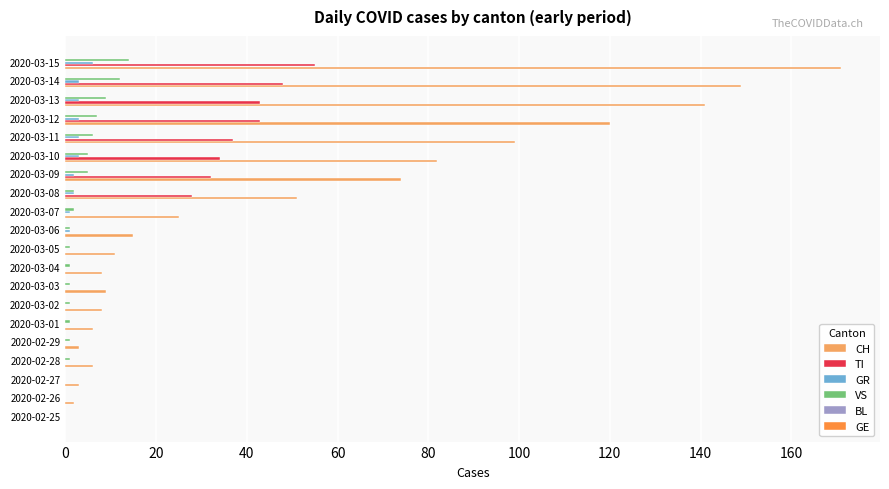

What is the sum of all GR values?

27